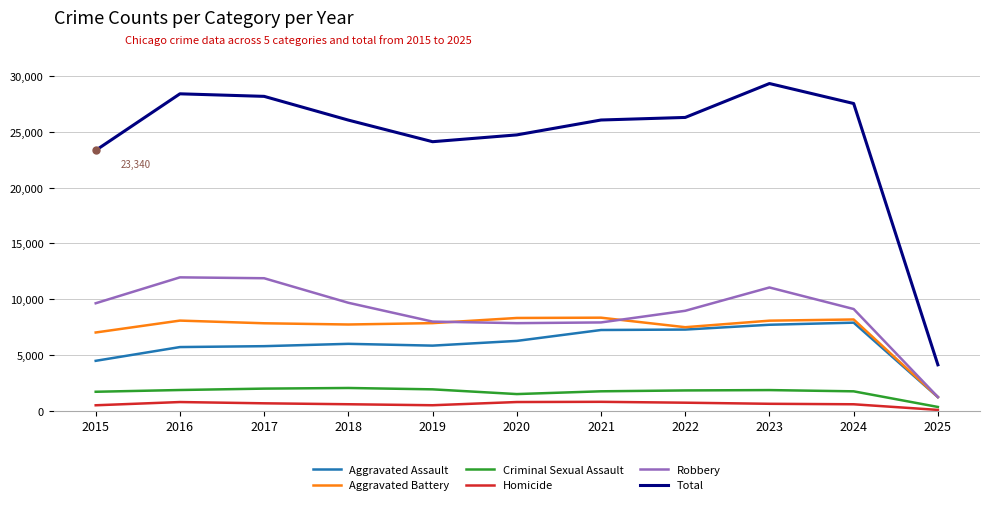

True or false: Robbery has a value of 4083 at 2016.

False